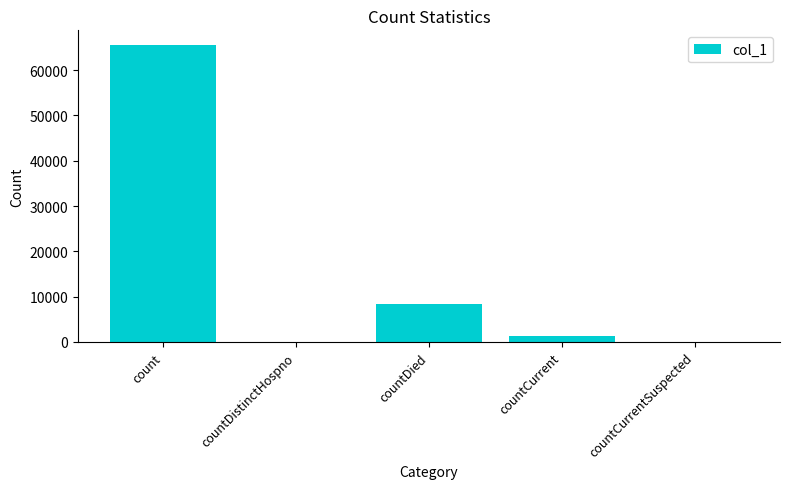

Are the bars grouped side by side (vs. stacked)?

No